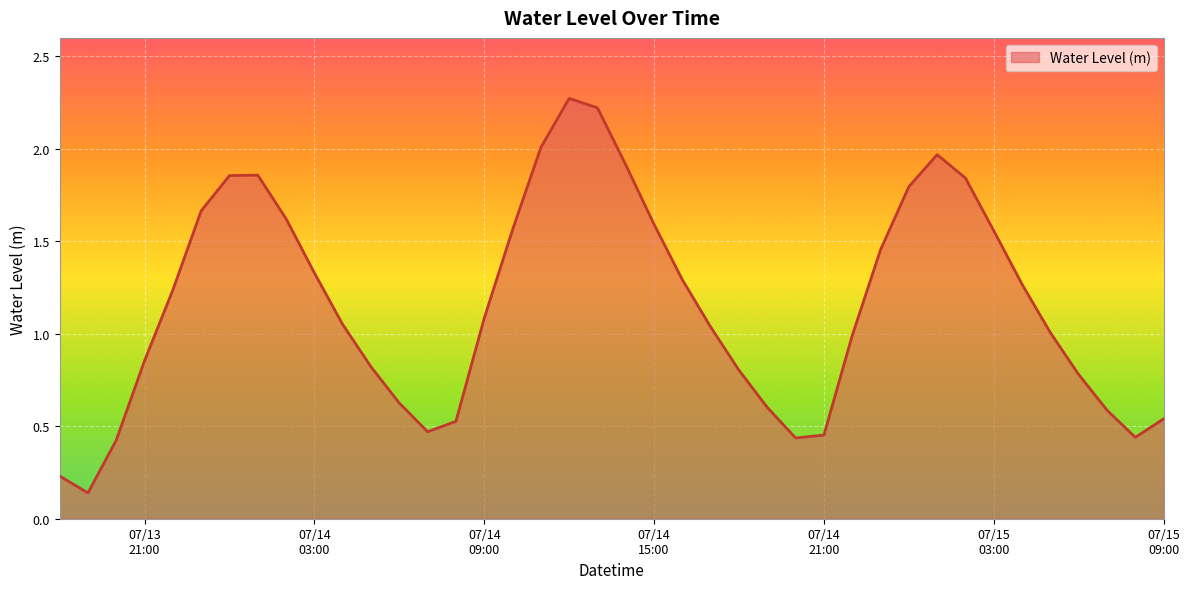

What is the difference between the maximum and minimum values?

2.1